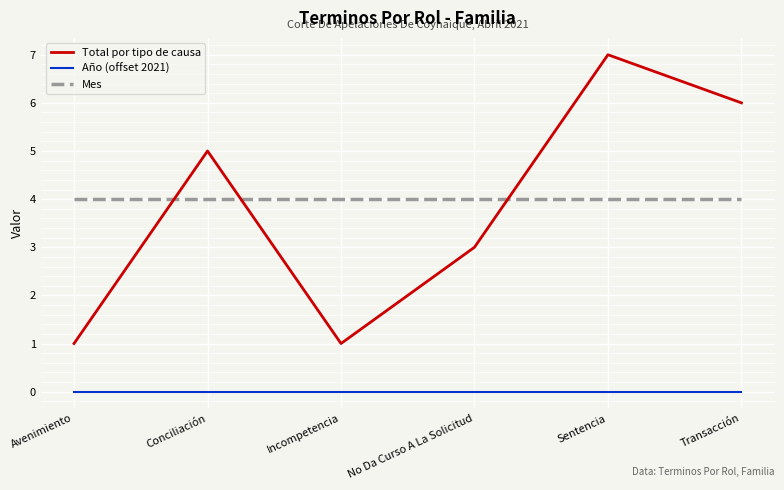

What value does the Total por tipo de causa series have at Avenimiento?

1